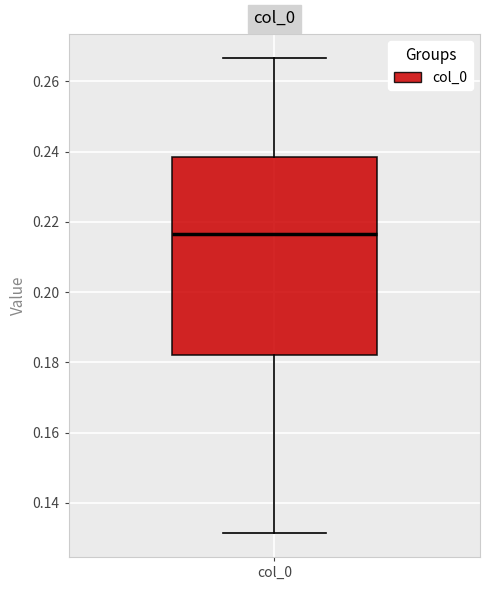

Where is the upper edge of the box for col_0 on the y-axis? The values are not printed on the chart, so give them approximately, as read against the axis.

0.238